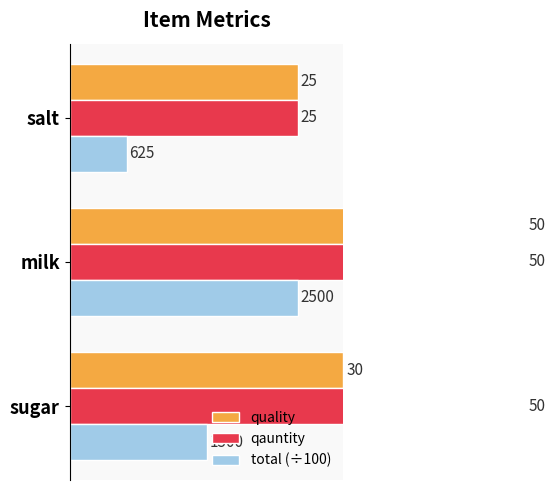

What are all the series names shown in the legend?

quality, qauntity, total (÷100)